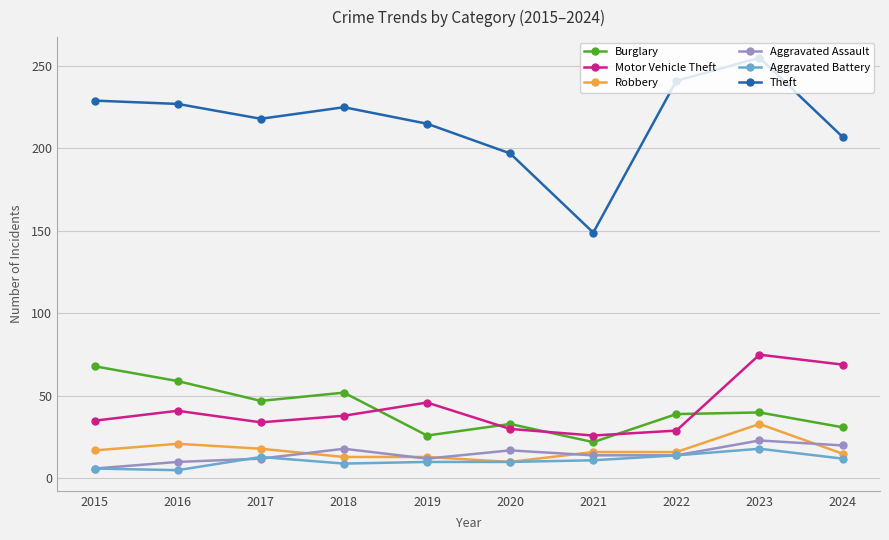

In Burglary, how many points are higher than both neighbors (excluding endpoints)?

3